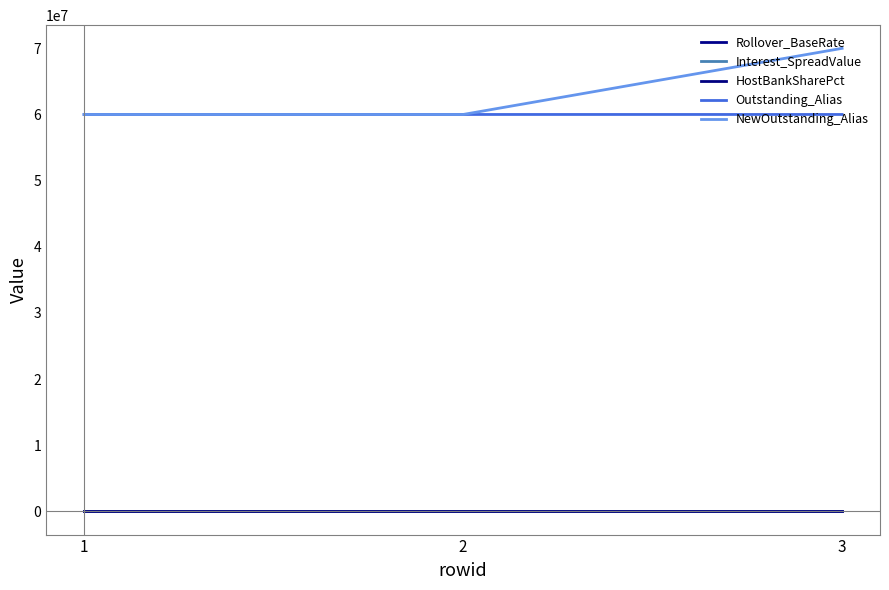

Which series has the largest total across all categories?

NewOutstanding_Alias